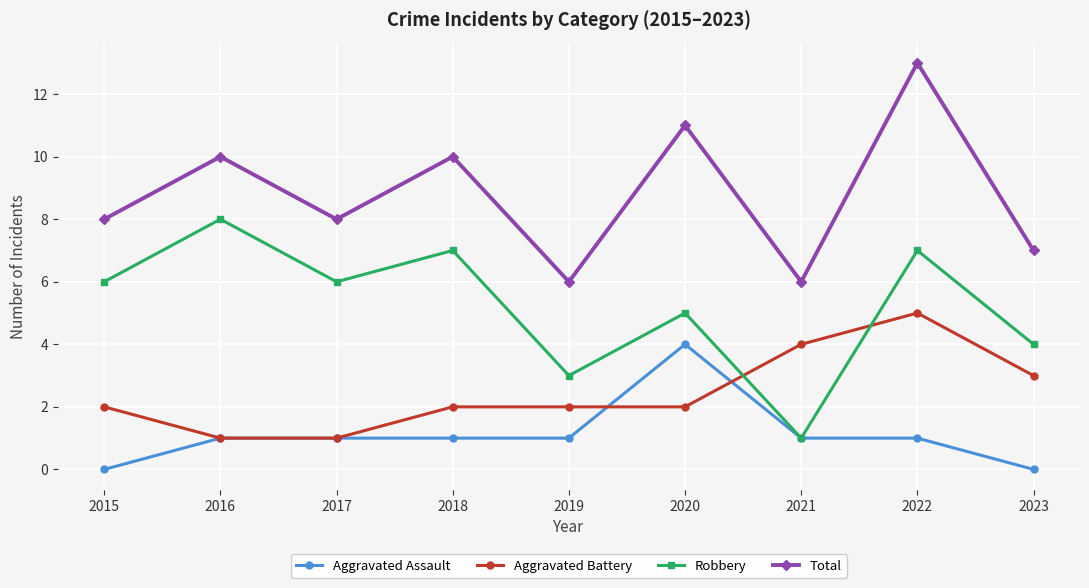

Rank the series by their average value, from highest to lowest.

Total, Robbery, Aggravated Battery, Aggravated Assault